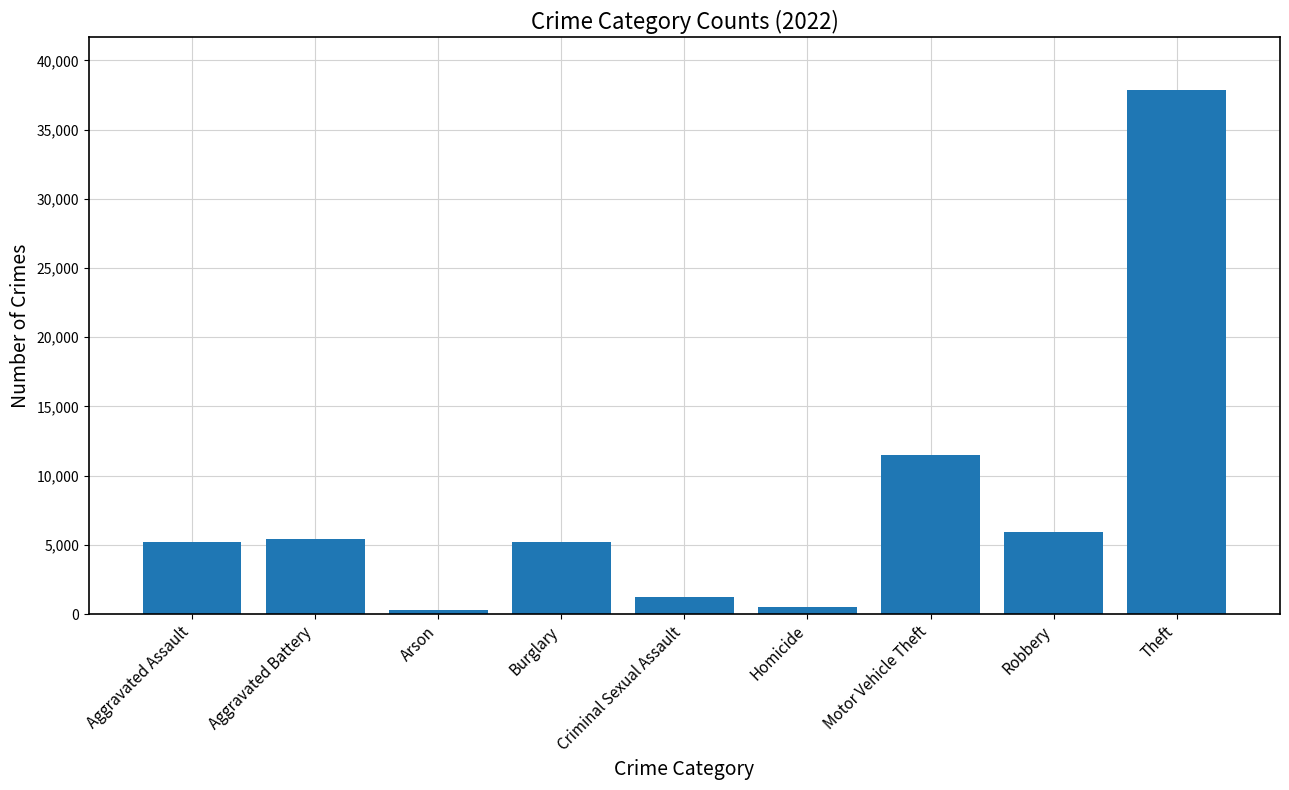

What is the label of the 3rd bar from the right?

Motor Vehicle Theft